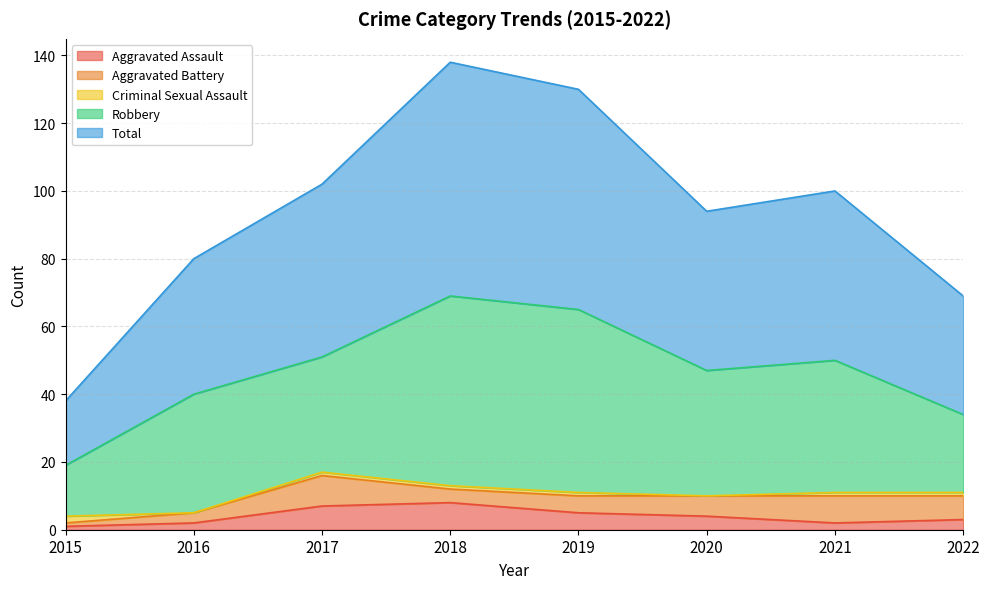

At which category is the sum across all series the highest?

2018